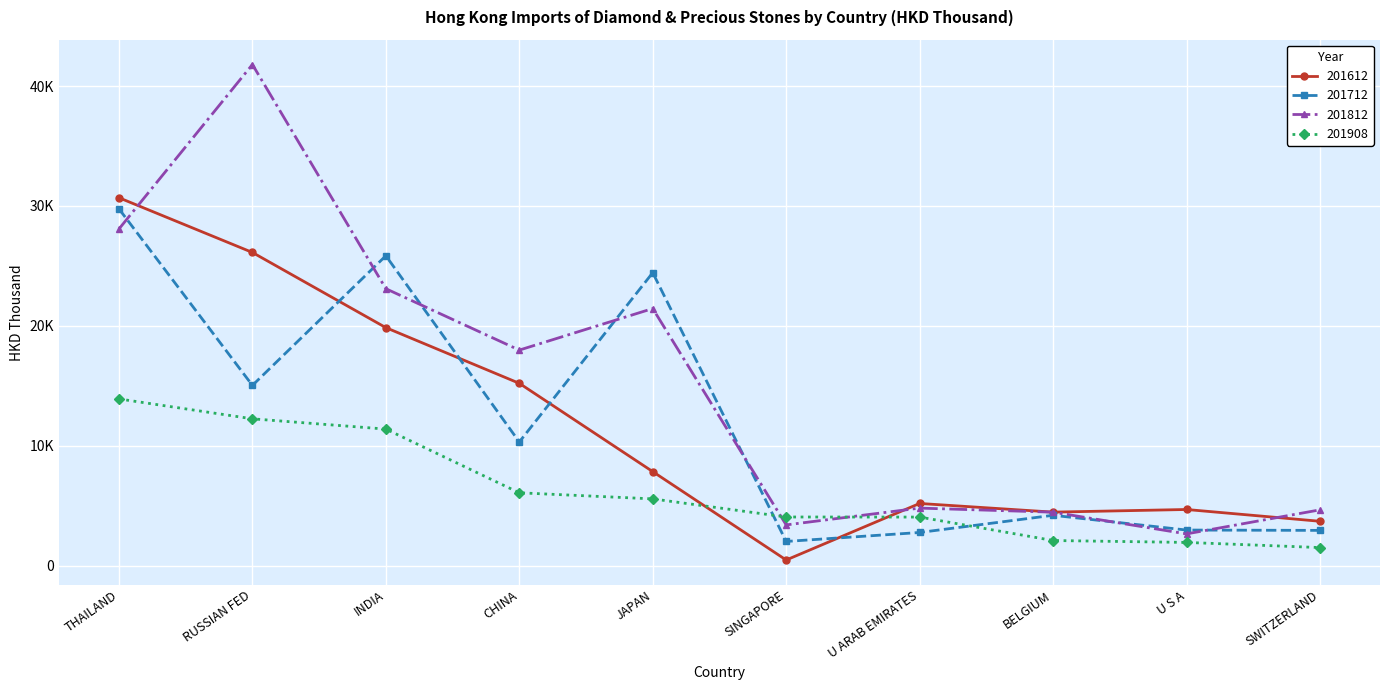

Is it true that 201908 equals 9412.9 at CHINA?

False